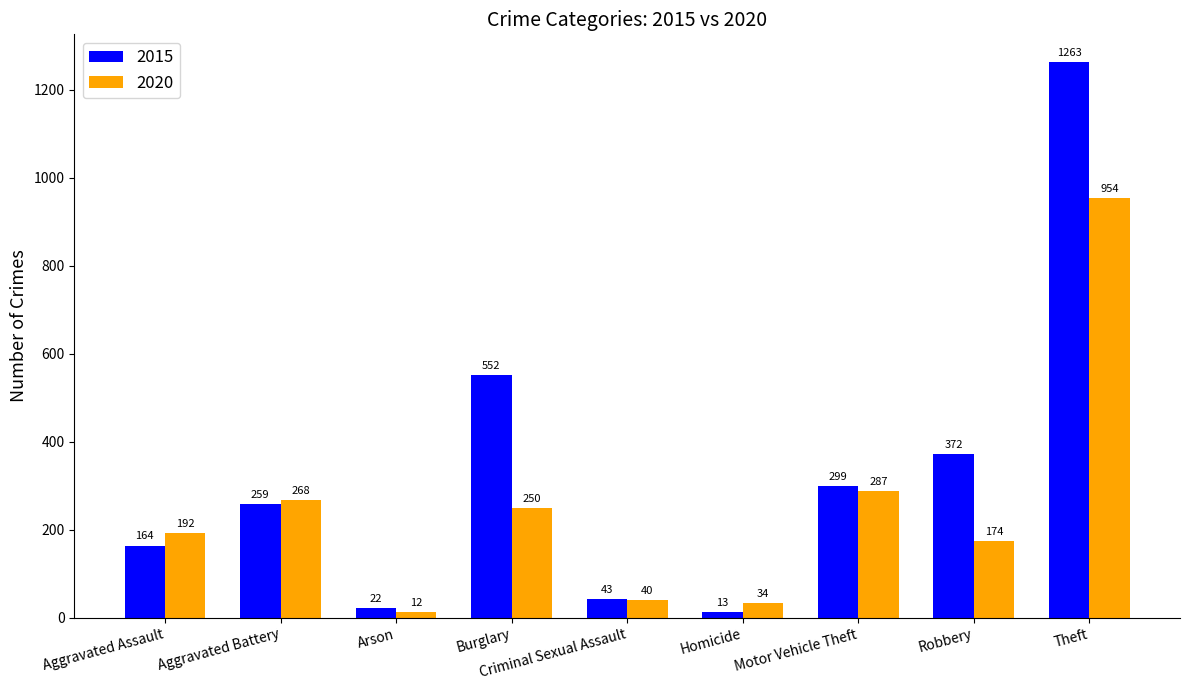

The 2015 series shows 137 at Robbery. True or false?

False